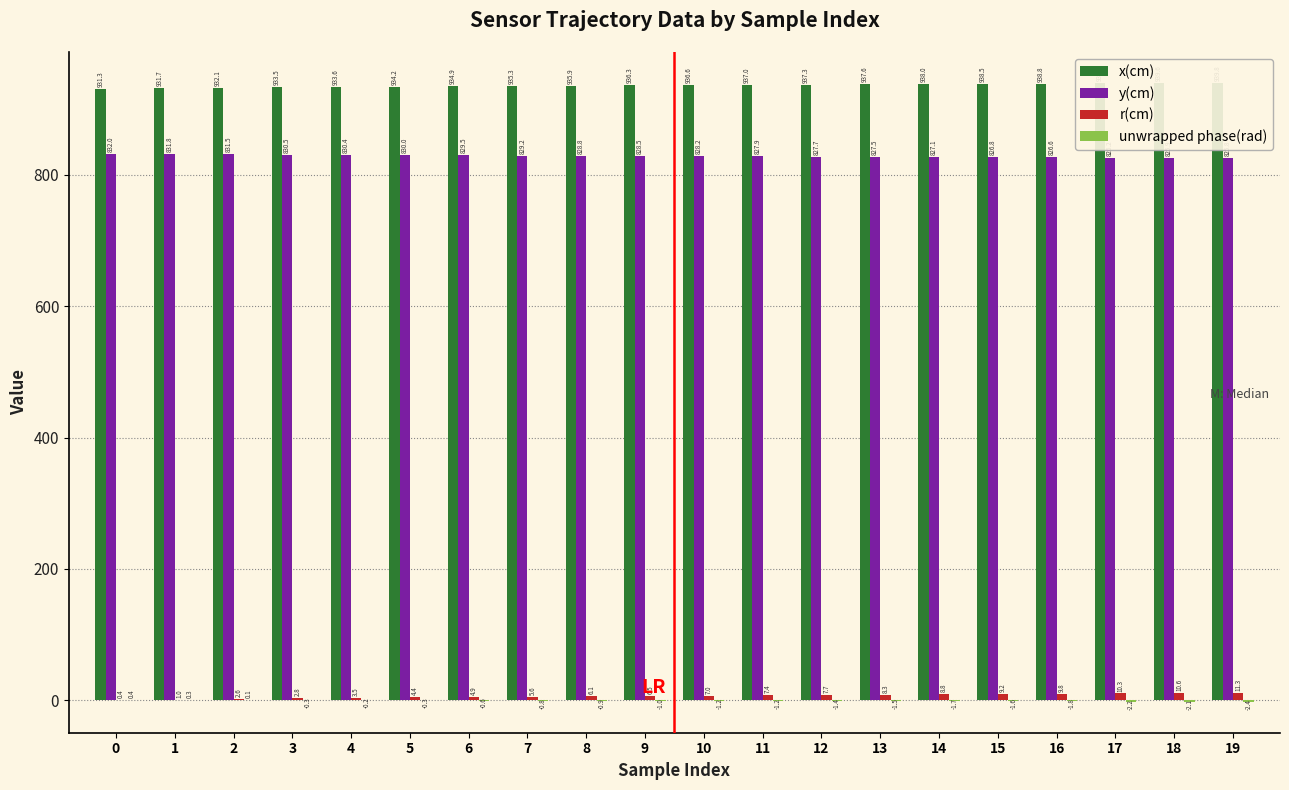

Read the x(cm) value at 3.

933.5